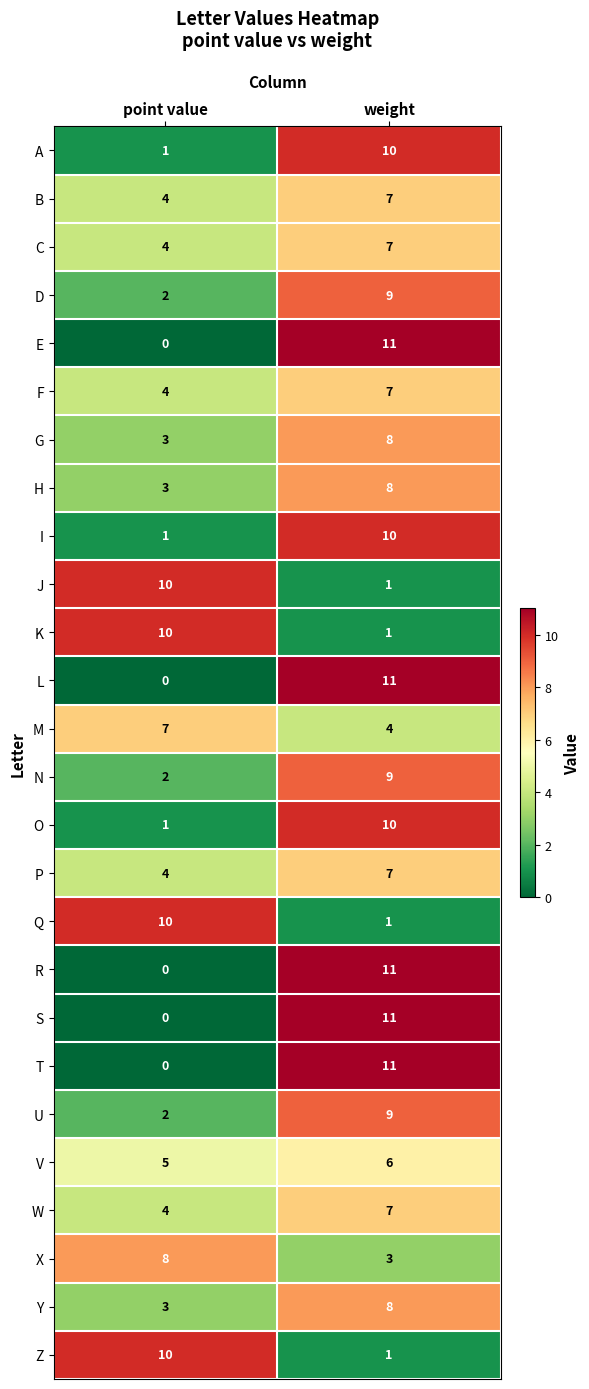

Which label corresponds to the largest value in the chart?

weight